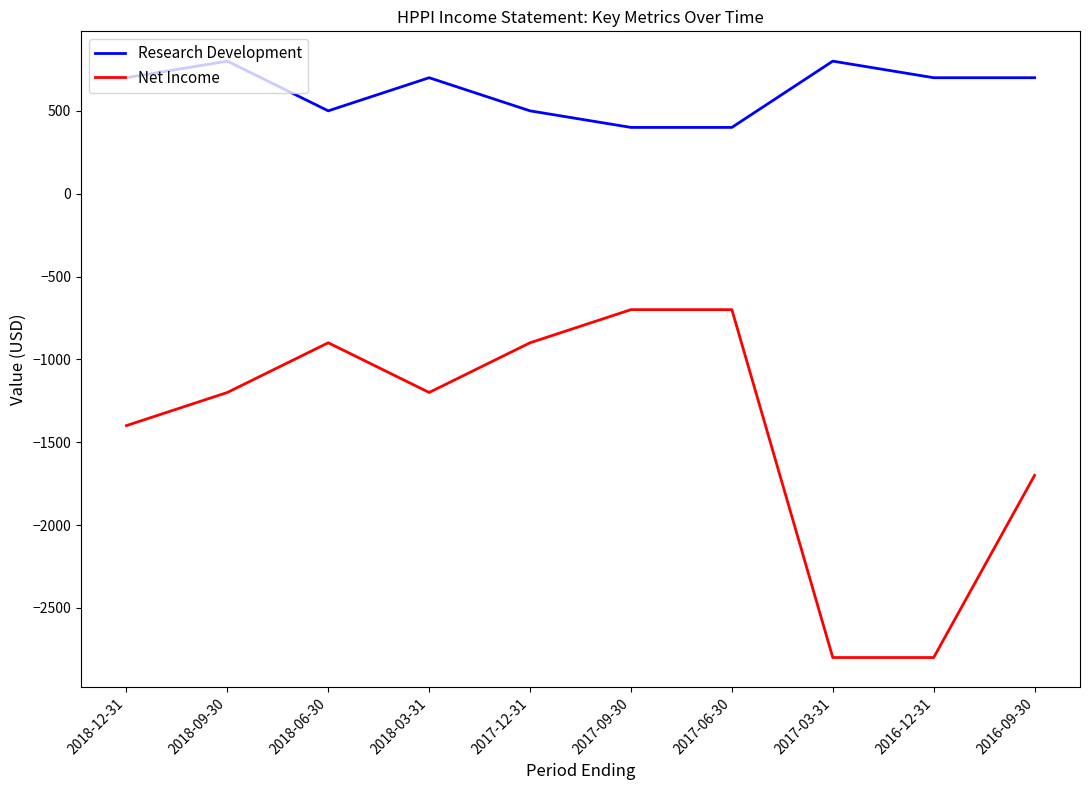

What is the smallest value displayed?

-2800